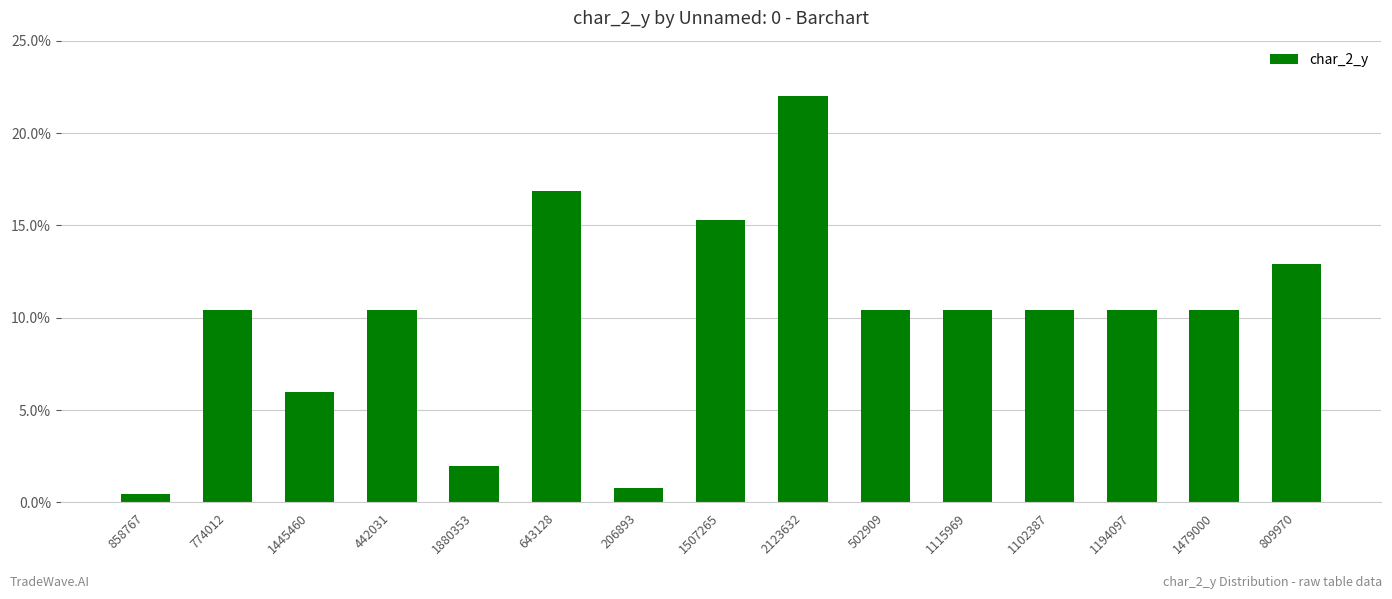

Between 1479000 and 206893, which is larger?

1479000